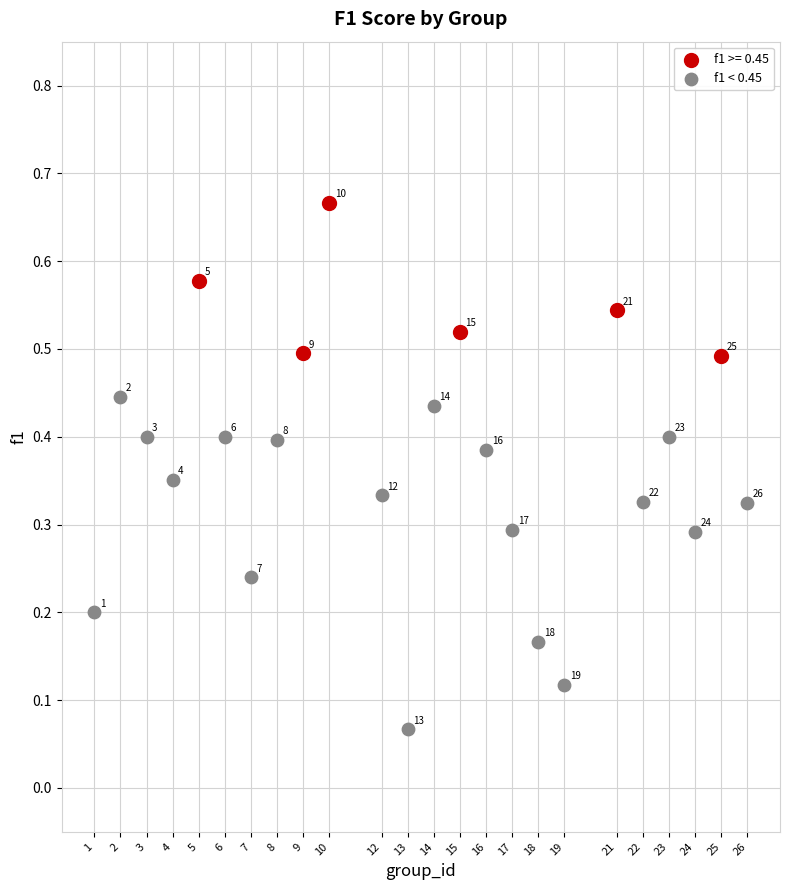

Which series has the widest spread of Y values?

f1 < 0.45